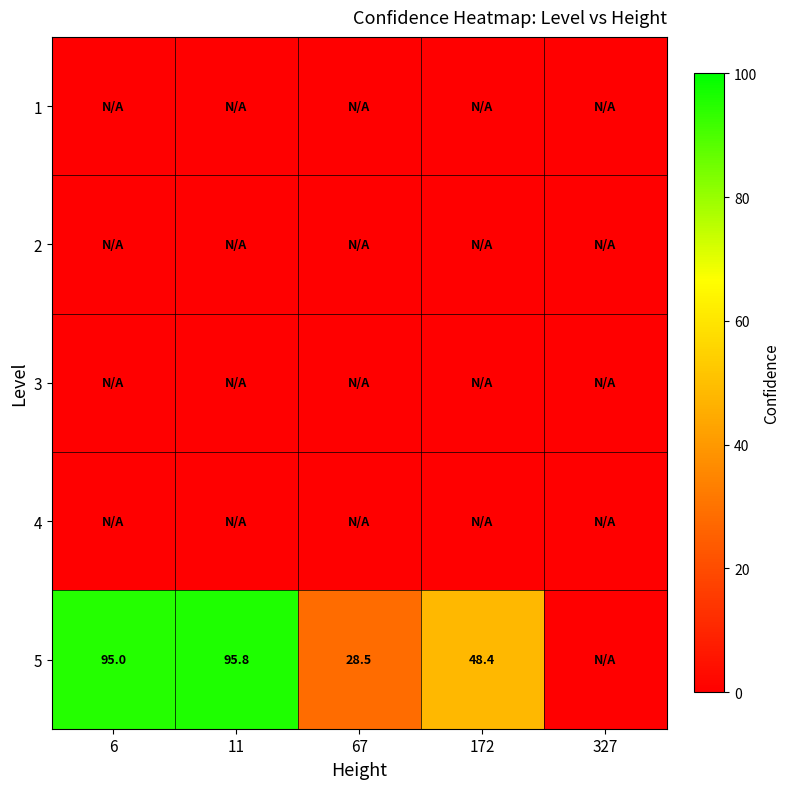

The 5 series shows 63.9 at 6. True or false?

False